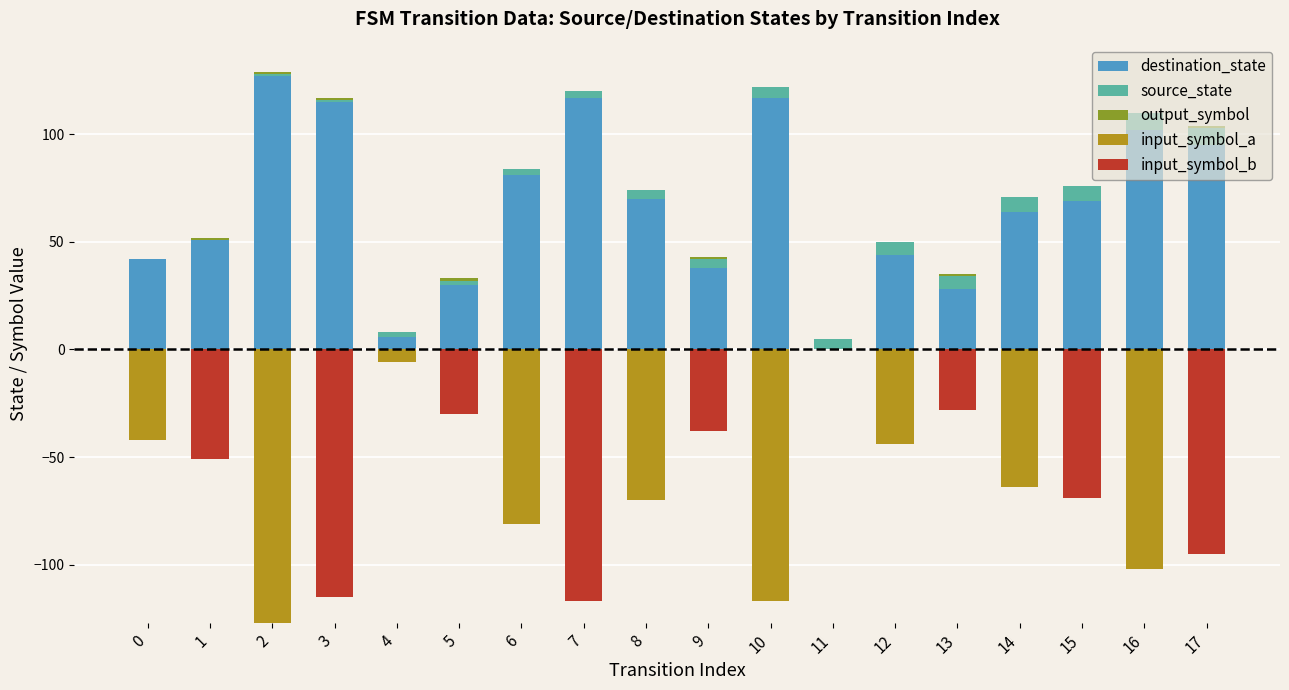

How many positive values does the output_symbol series have?

7